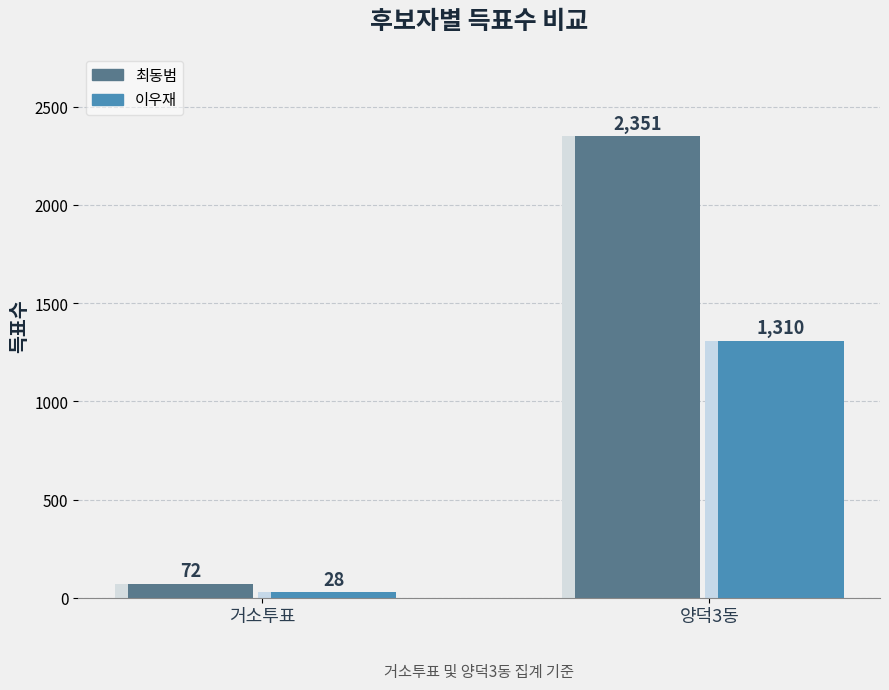

At which category is the sum across all series the highest?

양덕3동